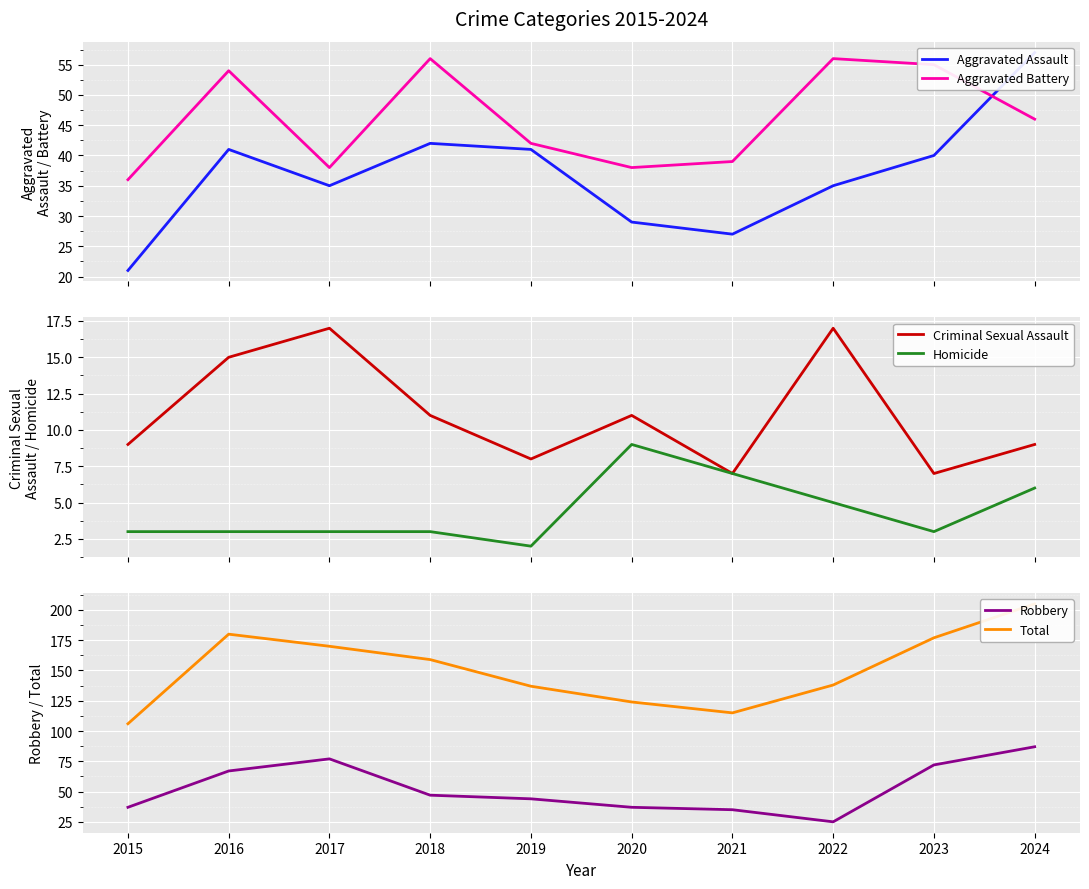

Is the value of Criminal Sexual Assault at 2023 greater than the value of Homicide at 2018?

Yes